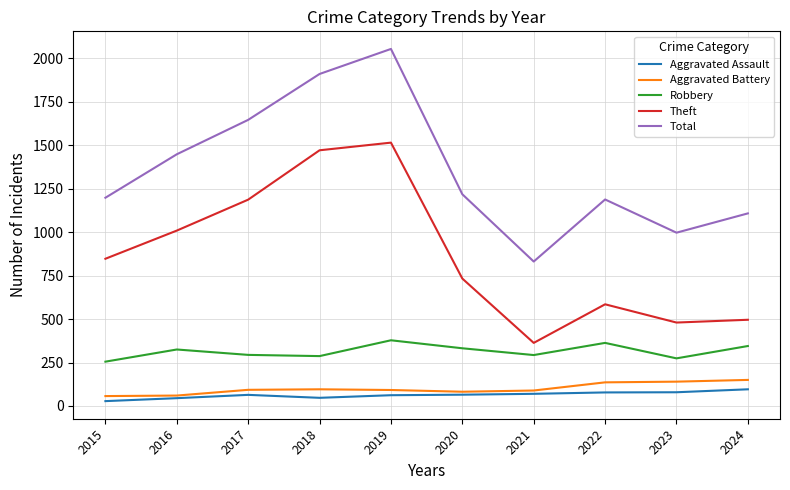

Is the value of Aggravated Assault at 2017 greater than the value of Total at 2022?

No